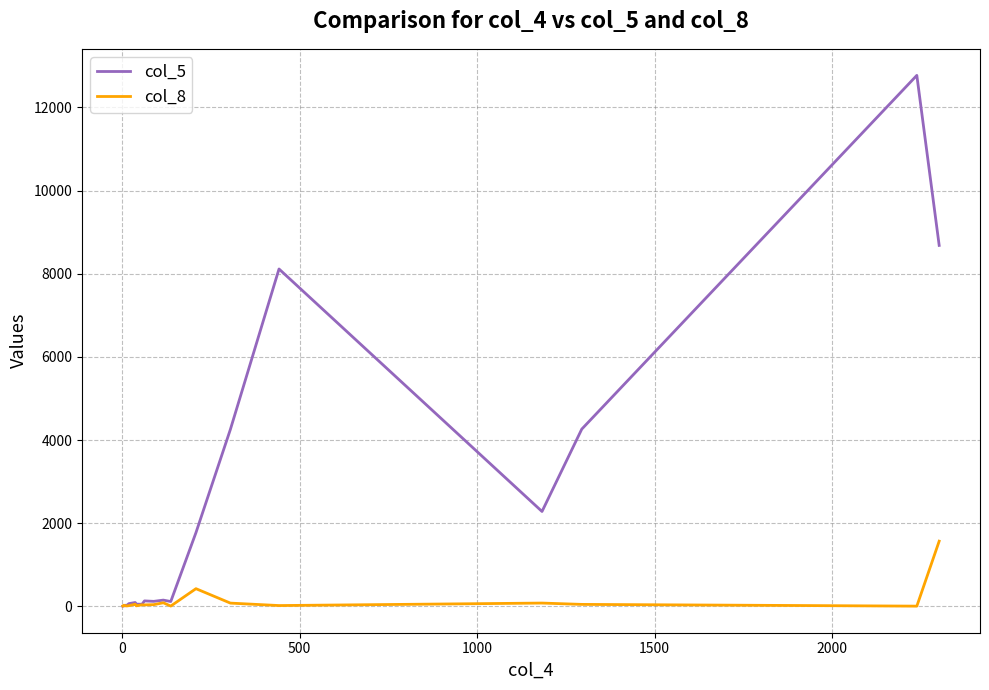

What is the difference between the maximum and minimum values in the col_8 series?

1563